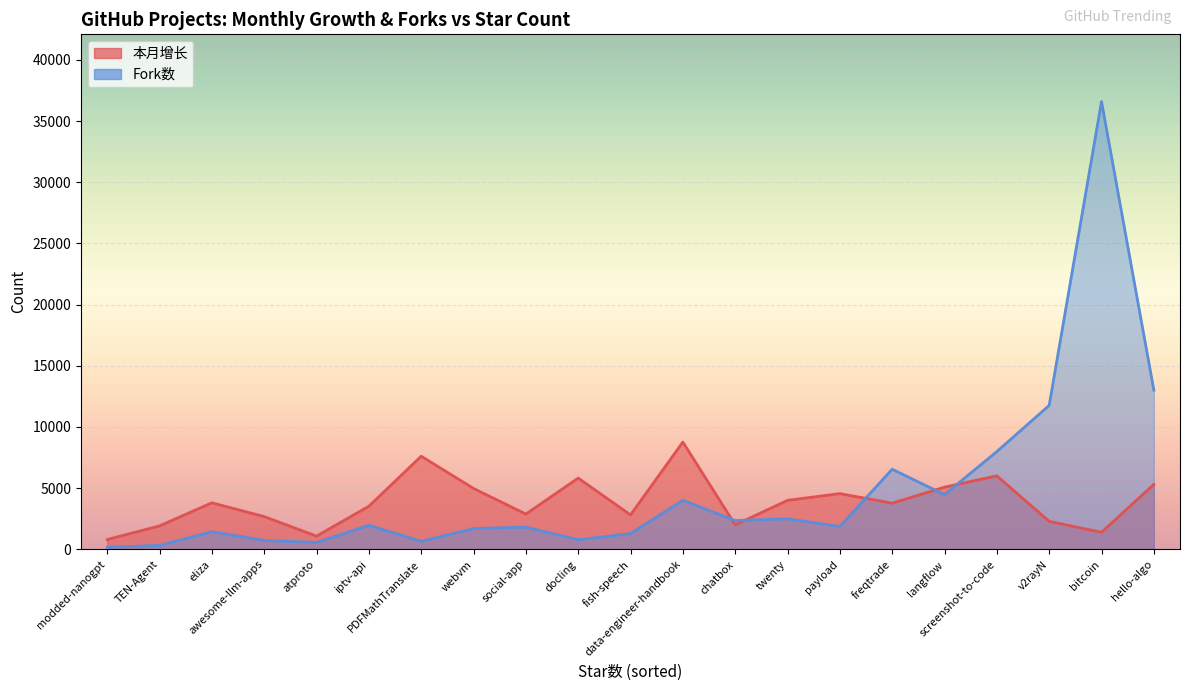

At which category does 本月增长 reach its first local peak?

eliza